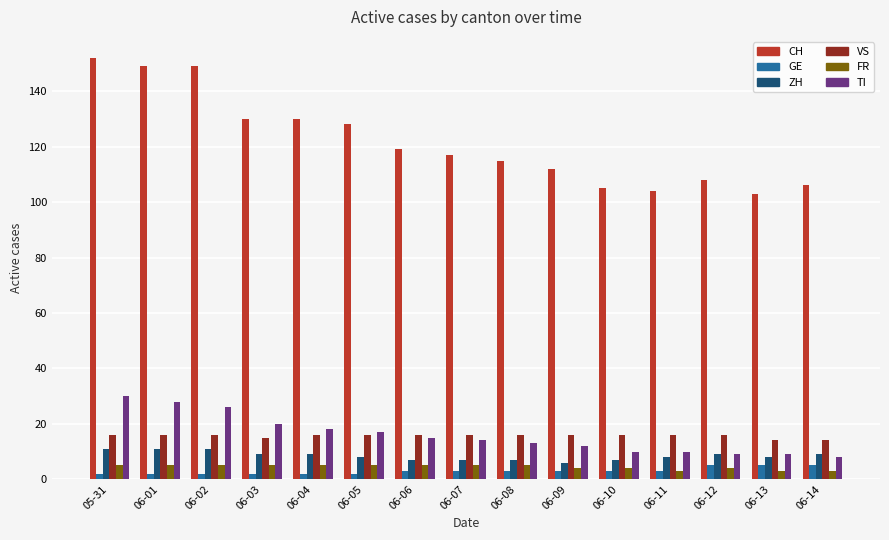

Which series has the largest range (max minus min)?

CH